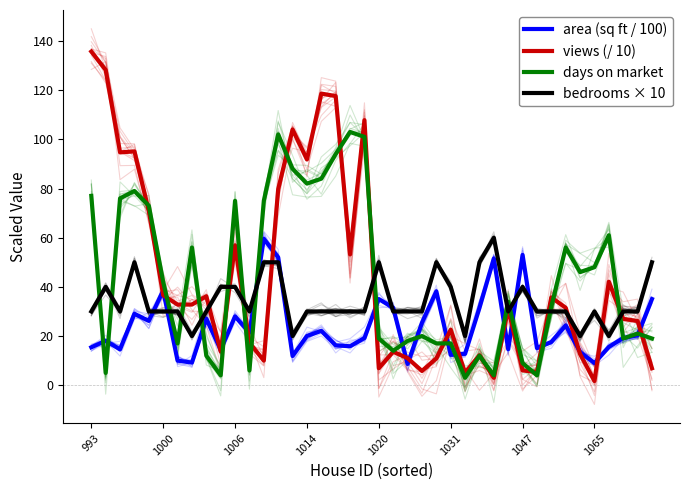

Which series has the widest spread of values?

views (/ 10)